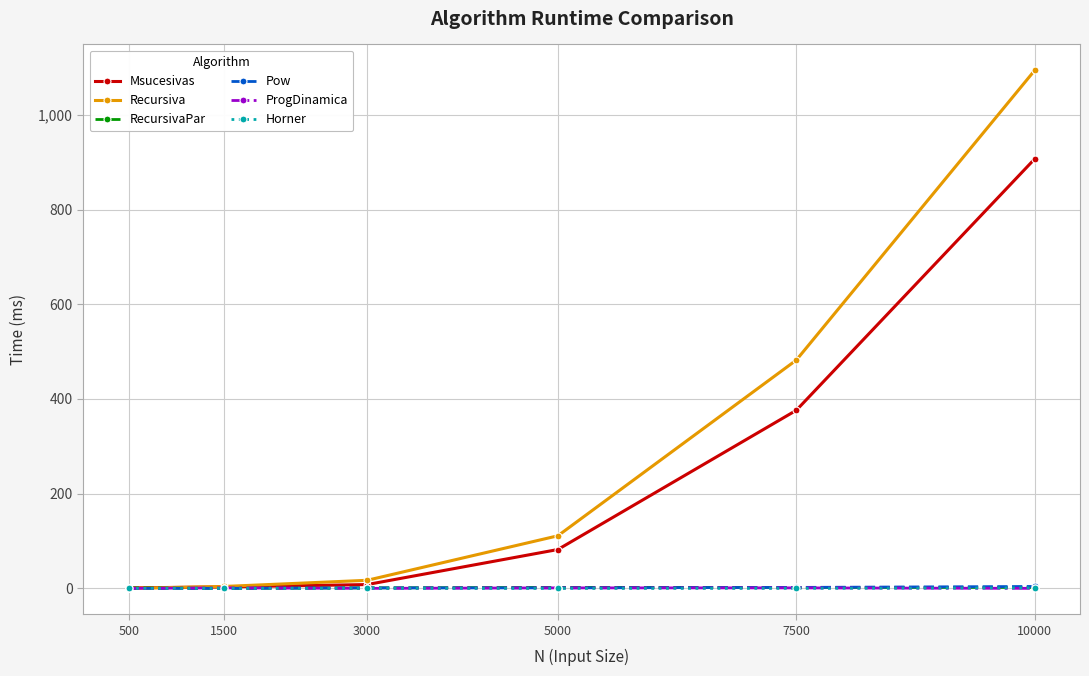

At how many categories does at least one series exceed 220?

2